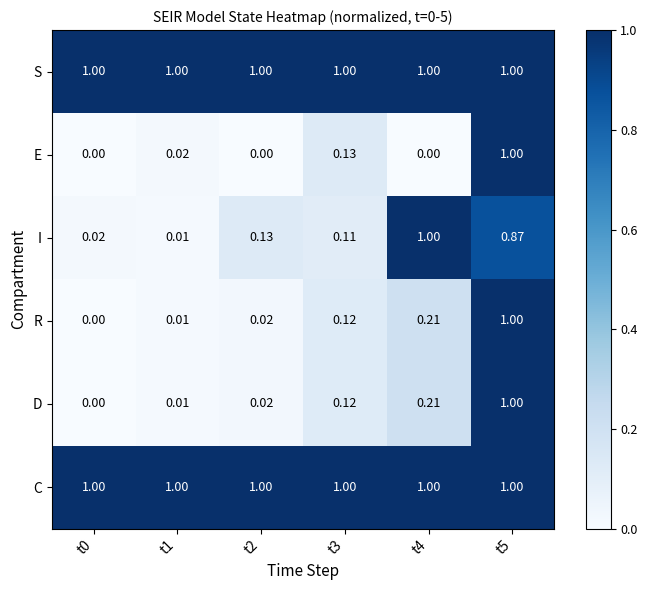

Which series changed the most between t0 and t3?

E